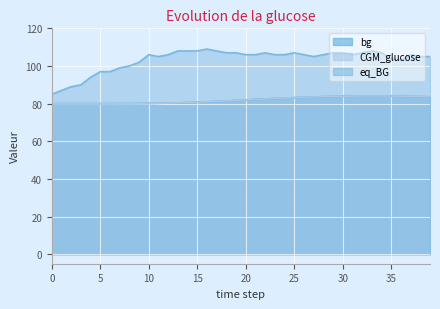

How many distinct data groups are displayed?

3